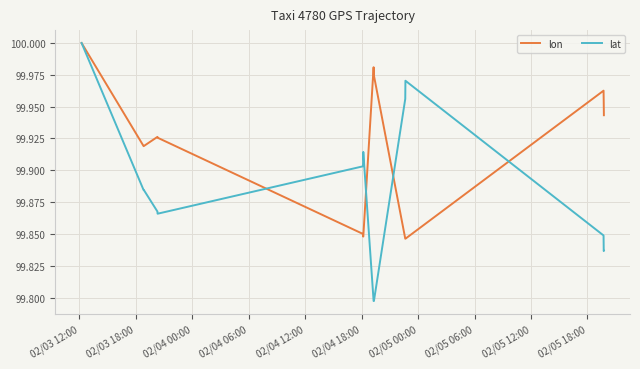

List the series in order of their overall mean, highest first.

lon, lat